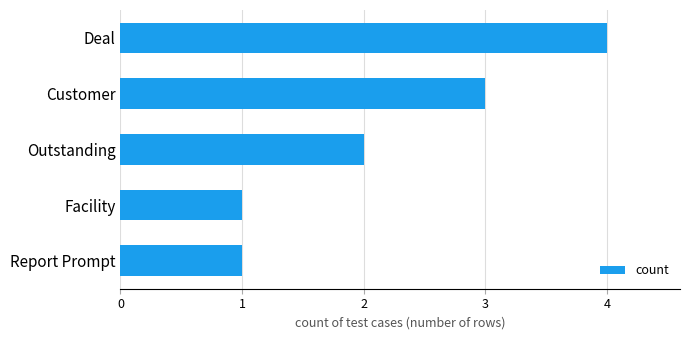

What is the greatest value displayed?

4